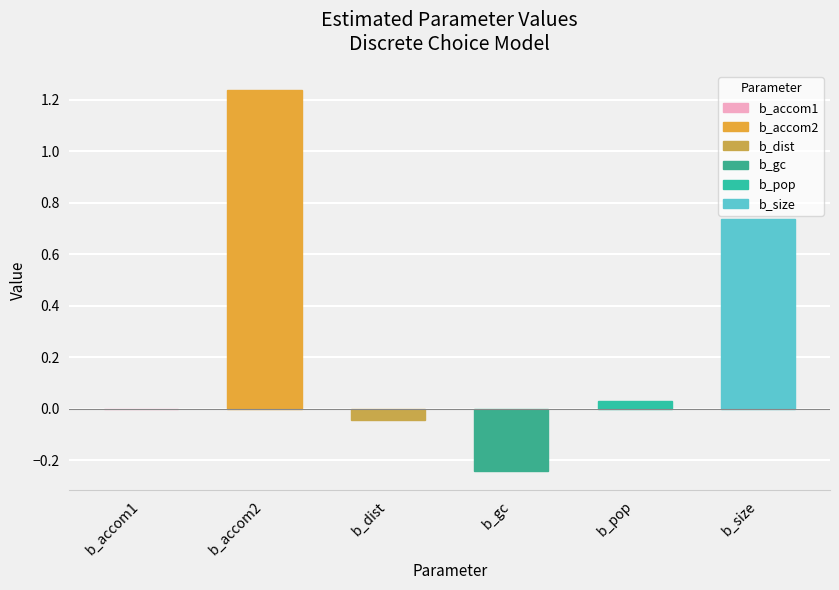

Which has a higher value, b_dist or b_pop?

b_pop